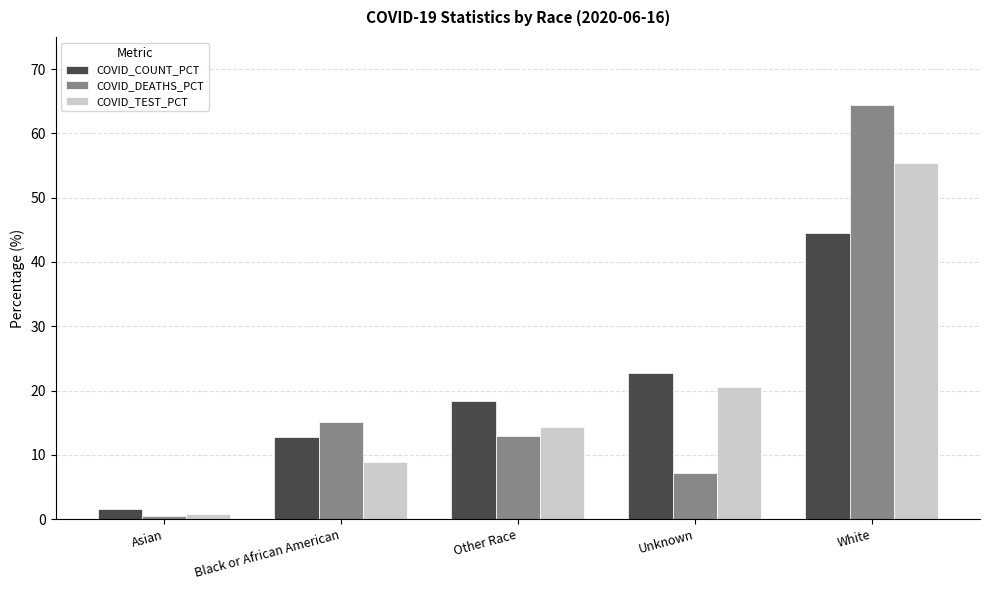

The value of COVID_DEATHS_PCT at Black or African American is 22.4. True or false?

False